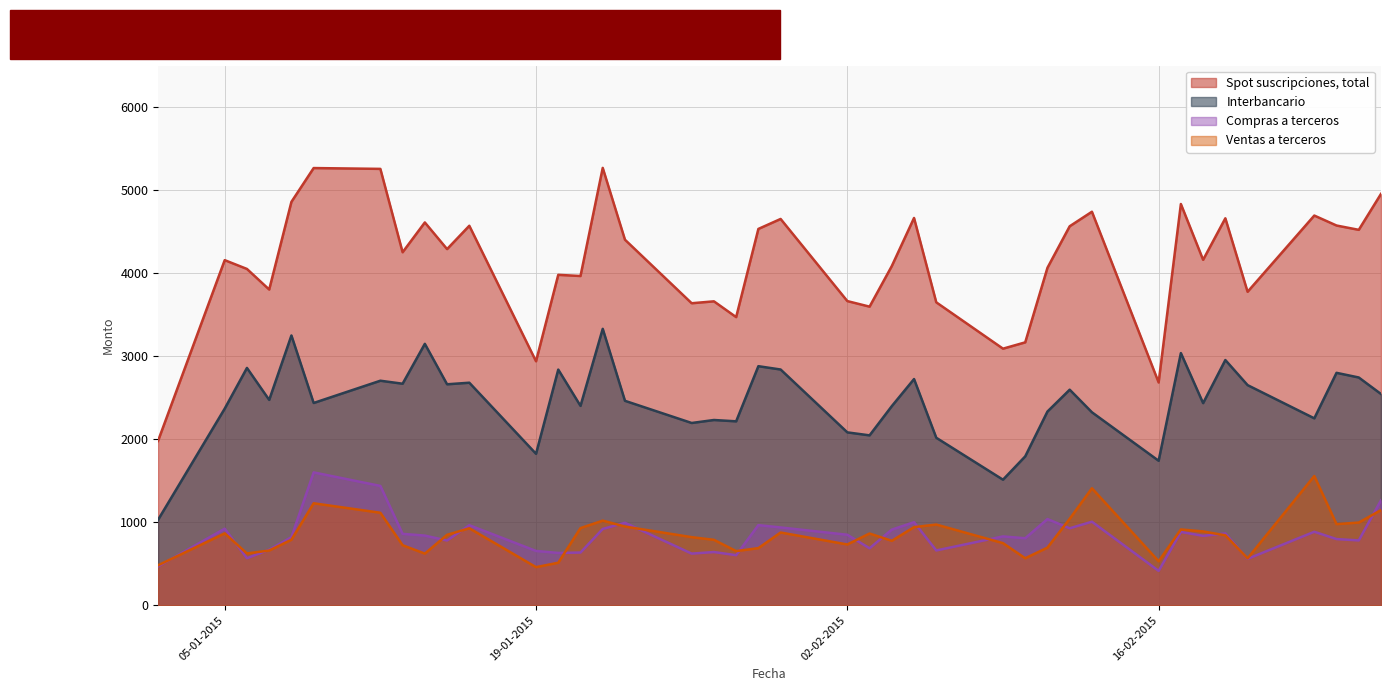

Which series has the largest range (max minus min)?

Spot suscripciones, total